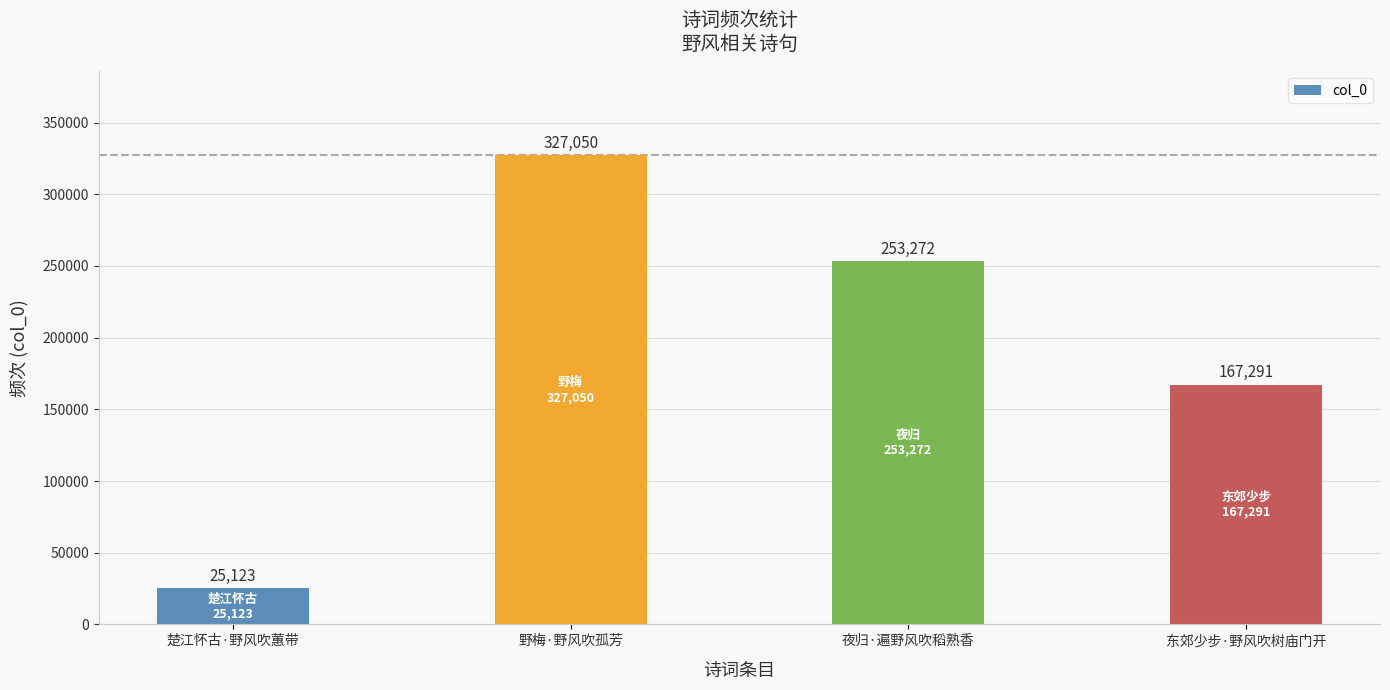

Rank the categories by value from highest to lowest.

野梅·野风吹孤芳, 夜归·遍野风吹稻熟香, 东郊少步·野风吹树庙门开, 楚江怀古·野风吹蕙带